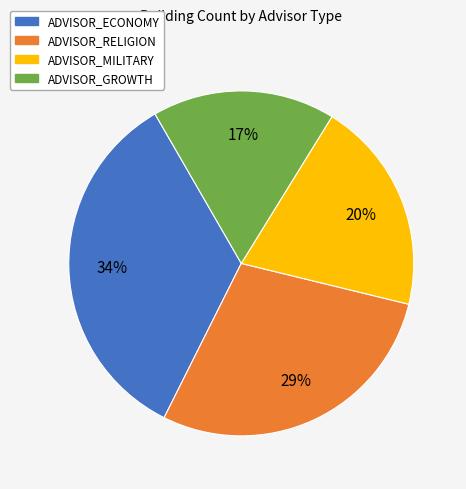

True or false: ADVISOR_RELIGION accounts for 29% of the total.

True